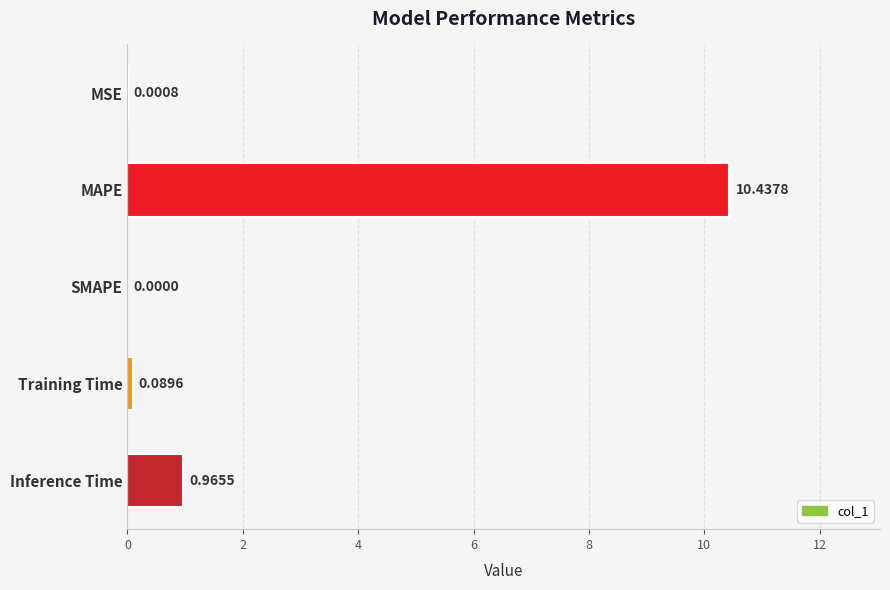

What is the sum of the values at MAPE and Training Time?

10.5